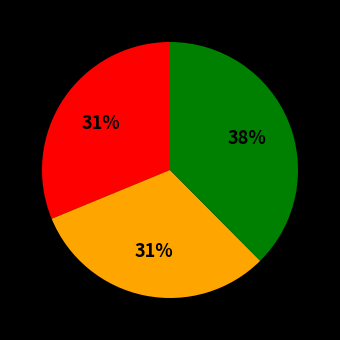

To the nearest percent, what is the average slice percentage?

33%